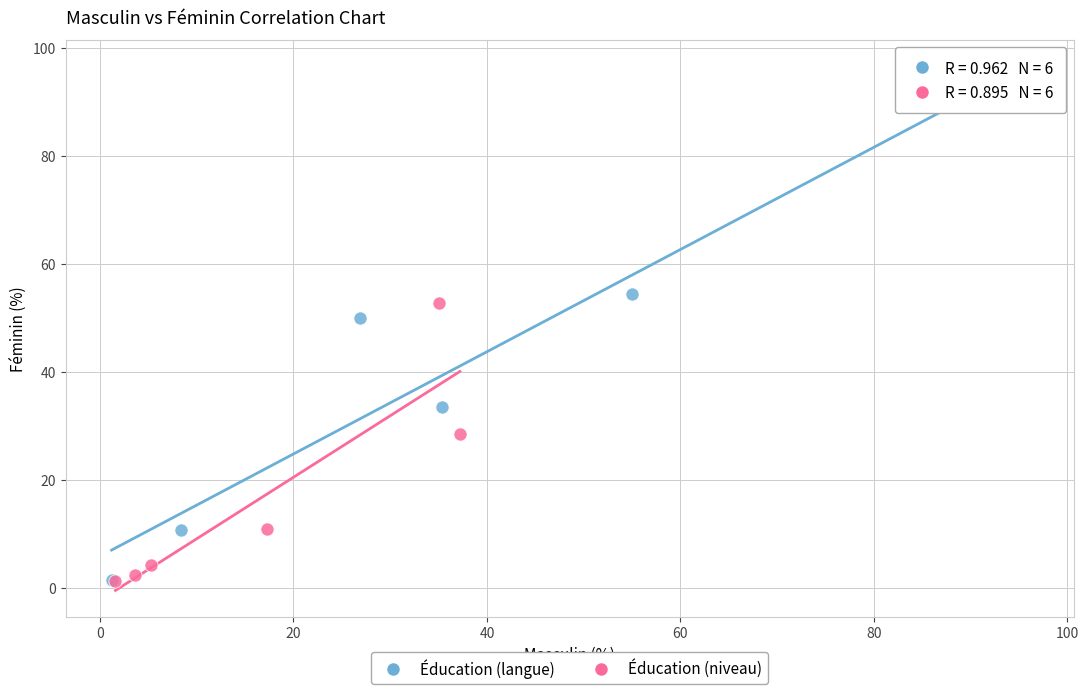

What are all the series names shown in the legend?

Éducation (langue), Éducation (niveau)